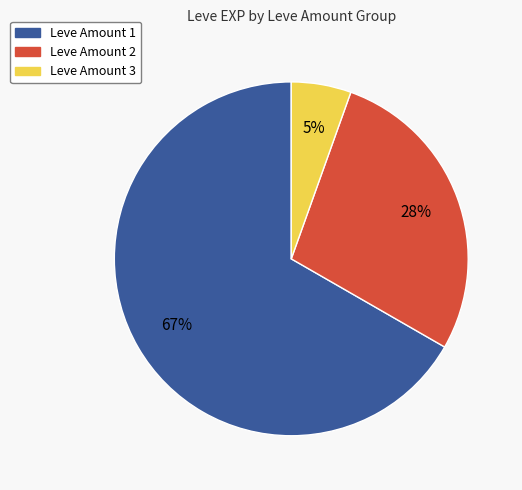

To the nearest percent, what is the average slice percentage?

33%